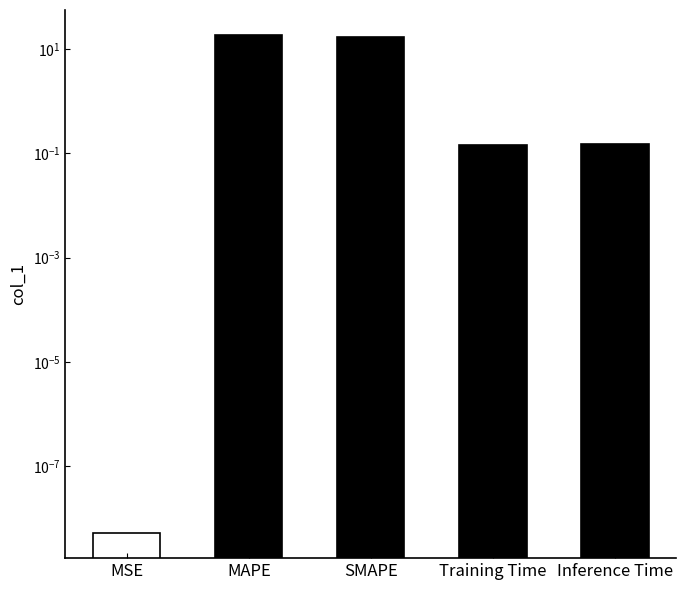

Which category has the highest value across all series?

MAPE